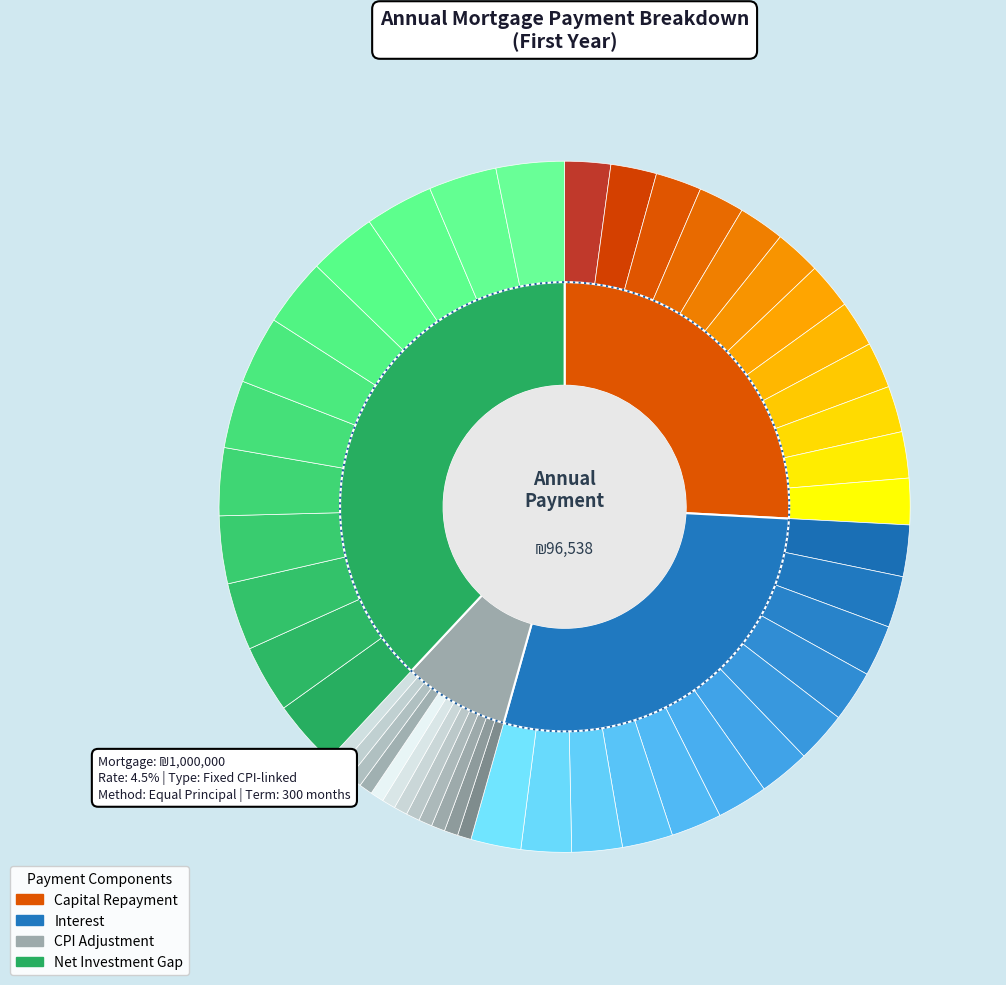

Which has a higher value, Month 7 or Month 10?

Month 10